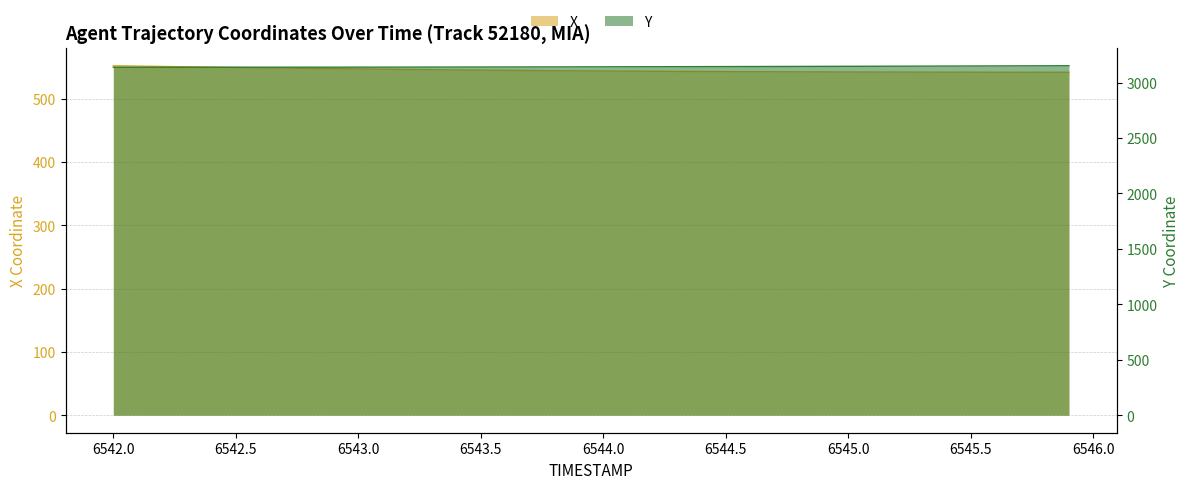

What is the label of the 11th point from the right?

6544.9